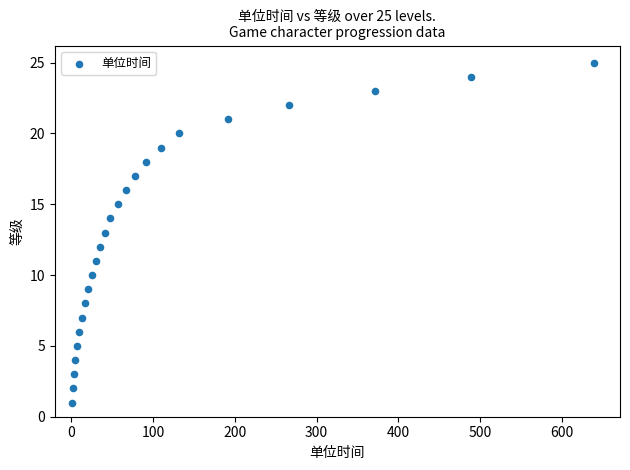

What is the range of X values (max minus min)?

638